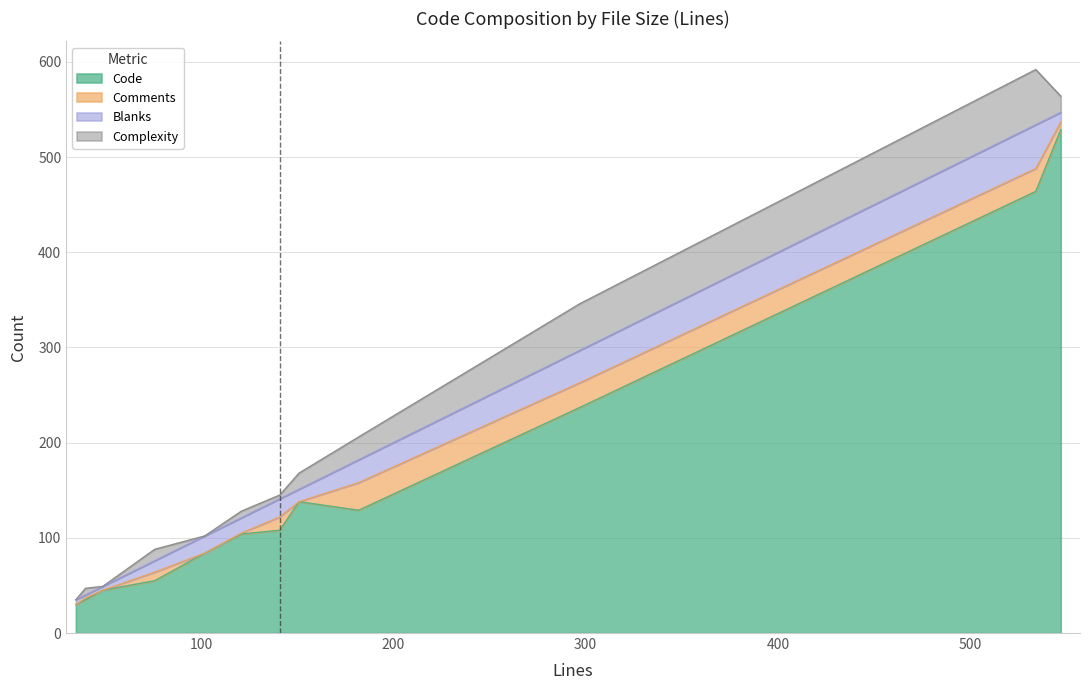

List the labels in order of Blanks value, largest first.

534, 297, 182, 141, 102, 121, 151, 76, 547, 35, 49, 40